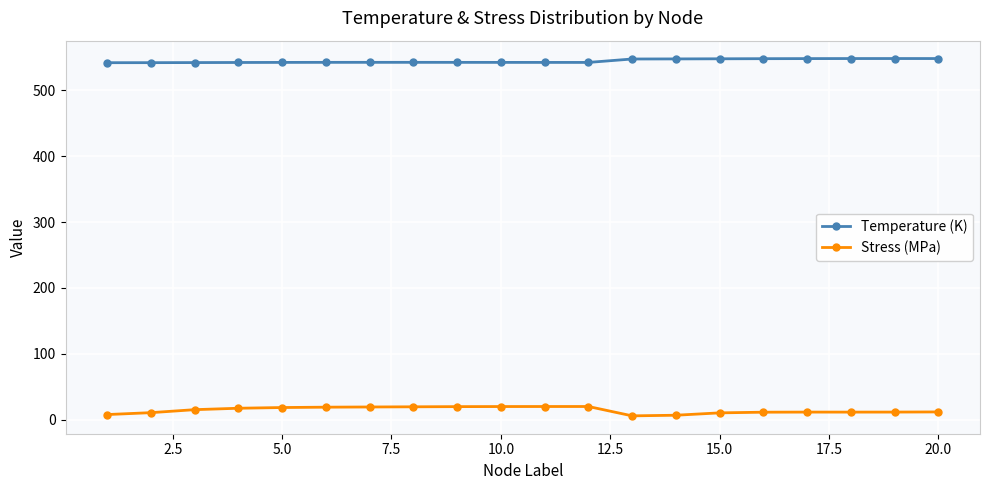

What is the lowest value of the Temperature (K) series?

541.7